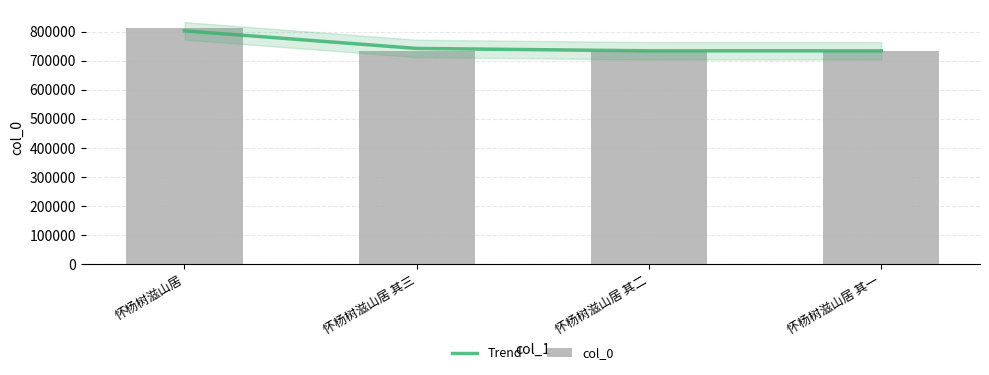

What is the difference between the maximum and minimum values in the Trend series?

68673.5